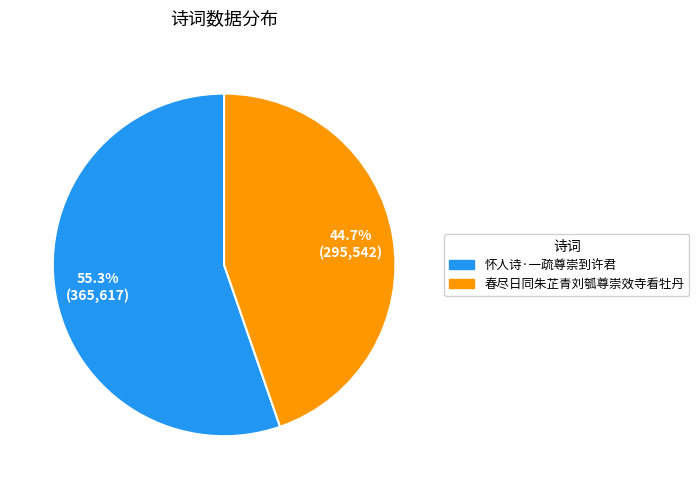

How much of the chart is everything except 怀人诗·一疏尊崇到许君?

44.7%